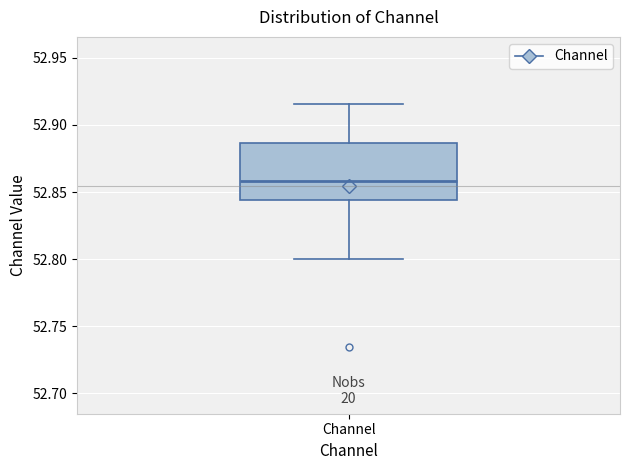

Transcribe this box plot: give where the median line is, the range the box spans, and where the two whiskers end, as read against the y-axis. The values are not printed on the chart, so give them approximately, as read against the axis.

median 52.860, box 52.845 to 52.885, whiskers 52.800 to 52.915